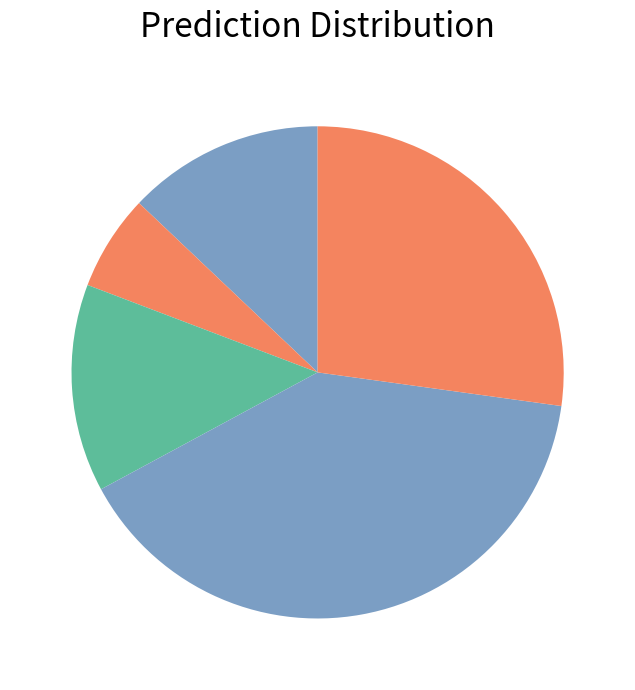

Rank the categories by value from highest to lowest.

CVX, XOM, NFG, MMP, EPD